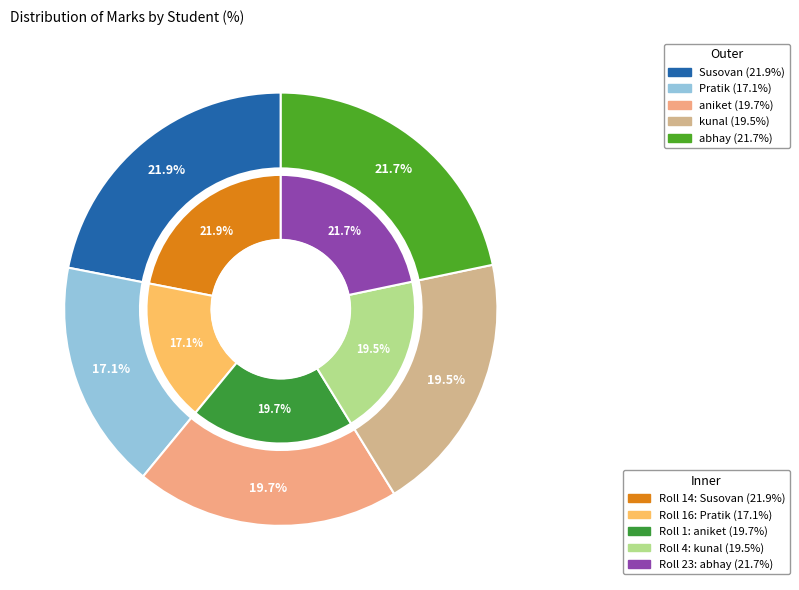

To the nearest percent, what is the average slice percentage?

20%